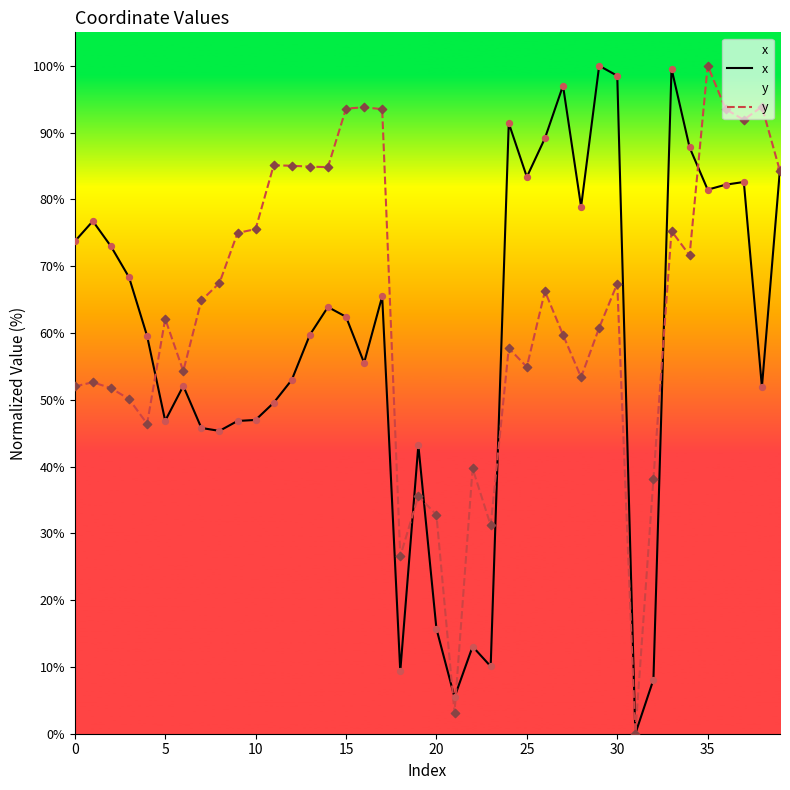

Which series contains the lowest Y value?

x